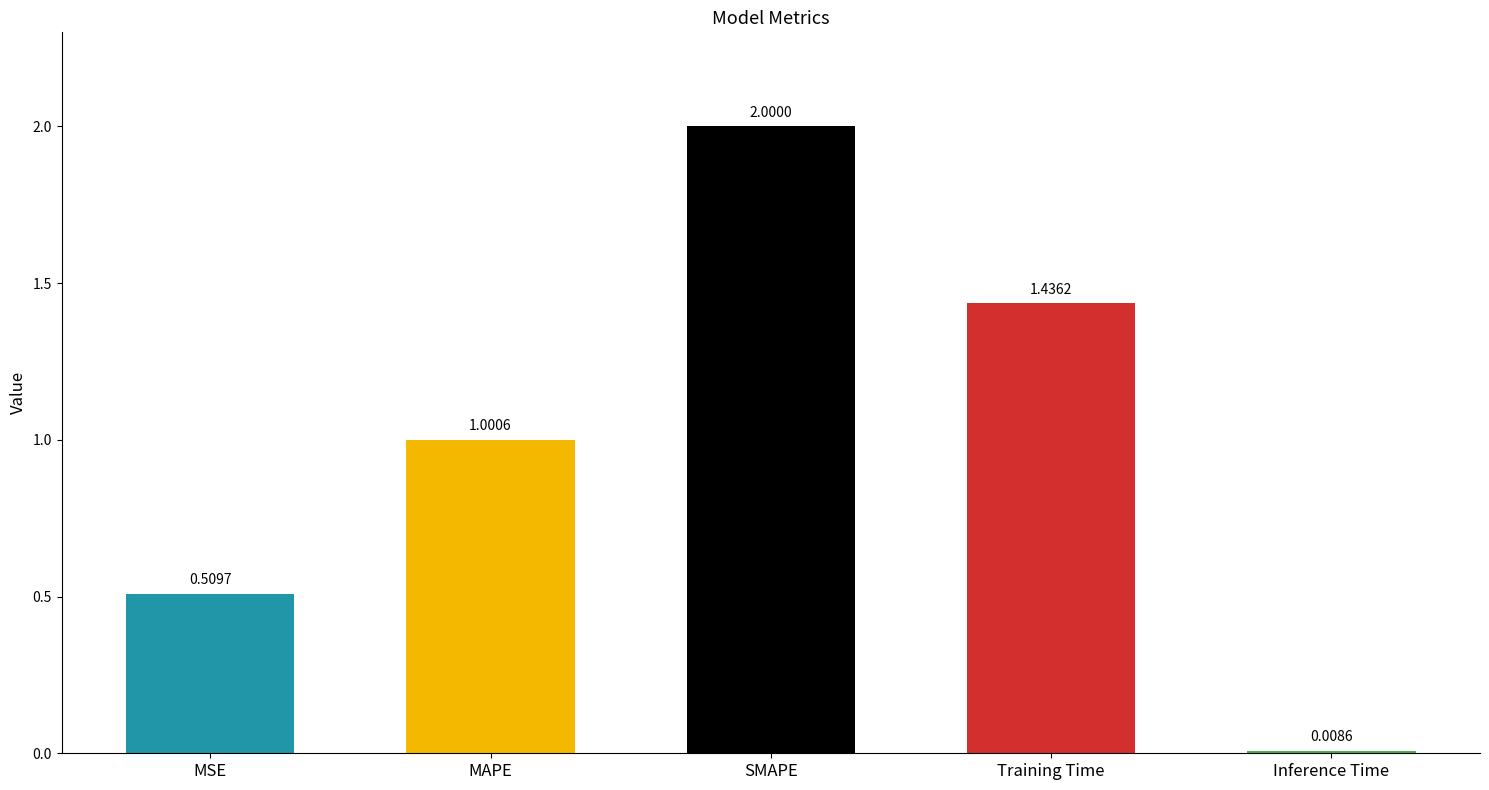

Which has a higher value, SMAPE or Inference Time?

SMAPE